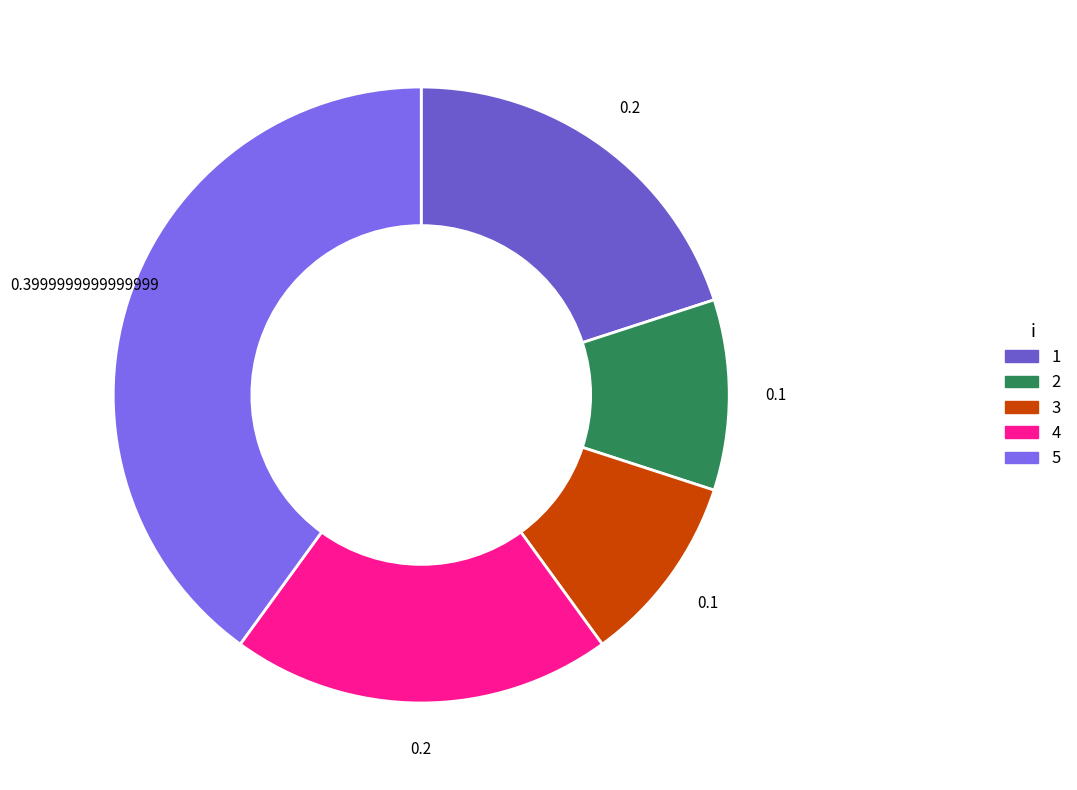

How much of the chart is everything except 1?

80.0%